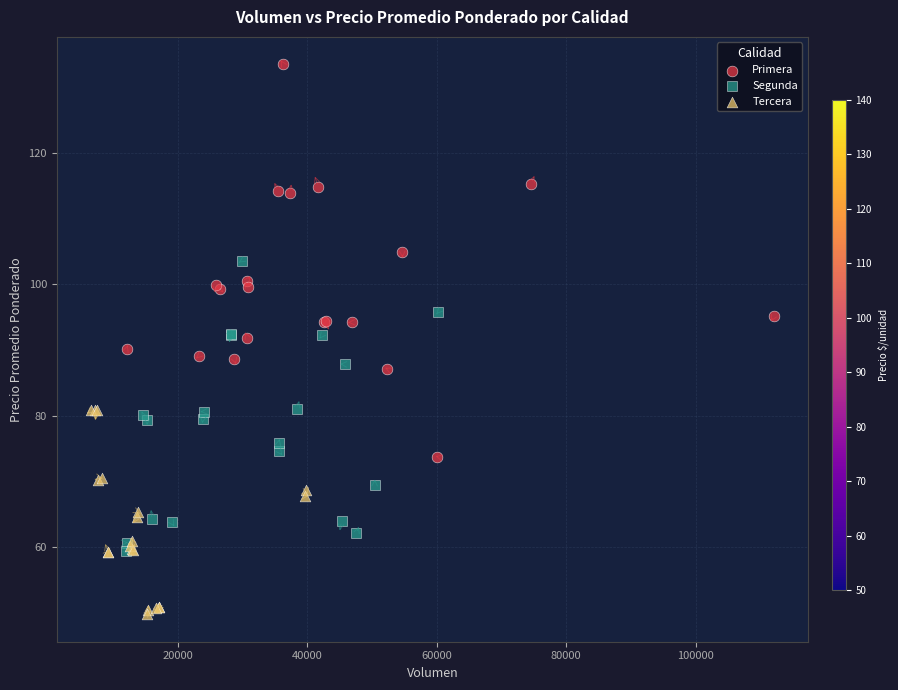

Which series has the largest Y range (max minus min)?

Primera